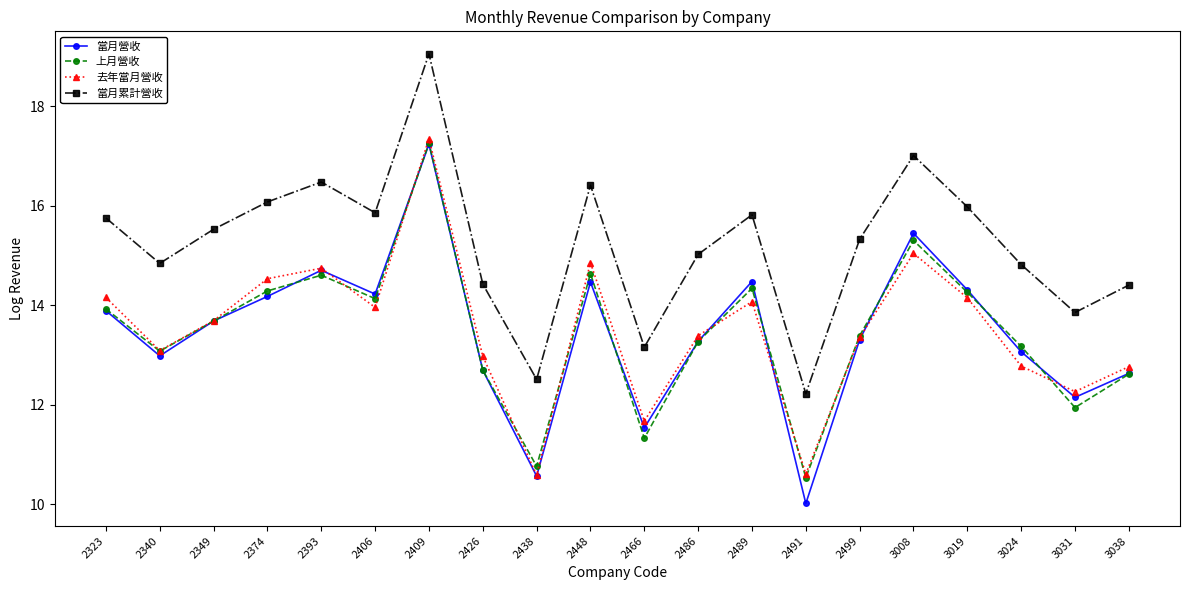

Reading left to right, transcribe all the data shown in this chart.

當月營收: 2323=13.9	2340=13.0	2349=13.7	2374=14.2	2393=14.7	2406=14.2	2409=17.2	2426=12.7	2438=10.6	2448=14.5	2466=11.5	2486=13.3	2489=14.5	2491=10.0	2499=13.3	3008=15.4	3019=14.3	3024=13.1	3031=12.2	3038=12.6
上月營收: 2323=13.9	2340=13.1	2349=13.7	2374=14.3	2393=14.6	2406=14.1	2409=17.3	2426=12.7	2438=10.8	2448=14.6	2466=11.3	2486=13.3	2489=14.3	2491=10.5	2499=13.4	3008=15.3	3019=14.3	3024=13.2	3031=11.9	3038=12.6
去年當月營收: 2323=14.2	2340=13.1	2349=13.7	2374=14.5	2393=14.7	2406=14.0	2409=17.3	2426=13.0	2438=10.6	2448=14.9	2466=11.7	2486=13.4	2489=14.1	2491=10.6	2499=13.4	3008=15.0	3019=14.2	3024=12.8	3031=12.3	3038=12.8
當月累計營收: 2323=15.8	2340=14.8	2349=15.5	2374=16.1	2393=16.5	2406=15.9	2409=19.0	2426=14.4	2438=12.5	2448=16.4	2466=13.2	2486=15.0	2489=15.8	2491=12.2	2499=15.3	3008=17.0	3019=16.0	3024=14.8	3031=13.9	3038=14.4